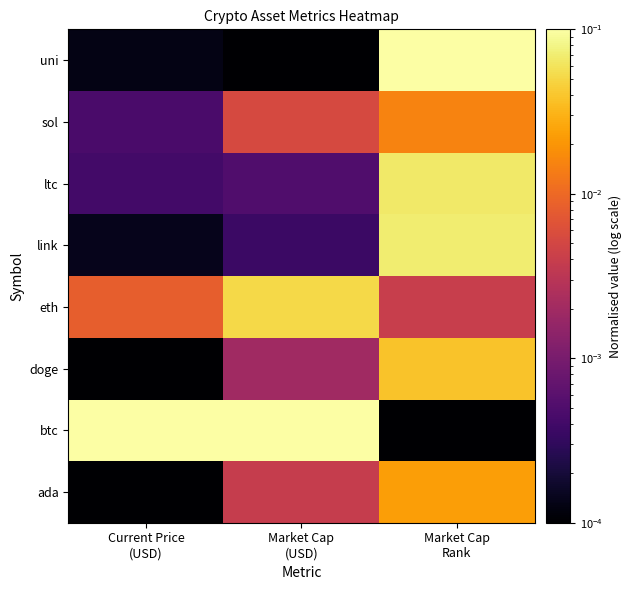

At how many categories does at least one series exceed 0?

3